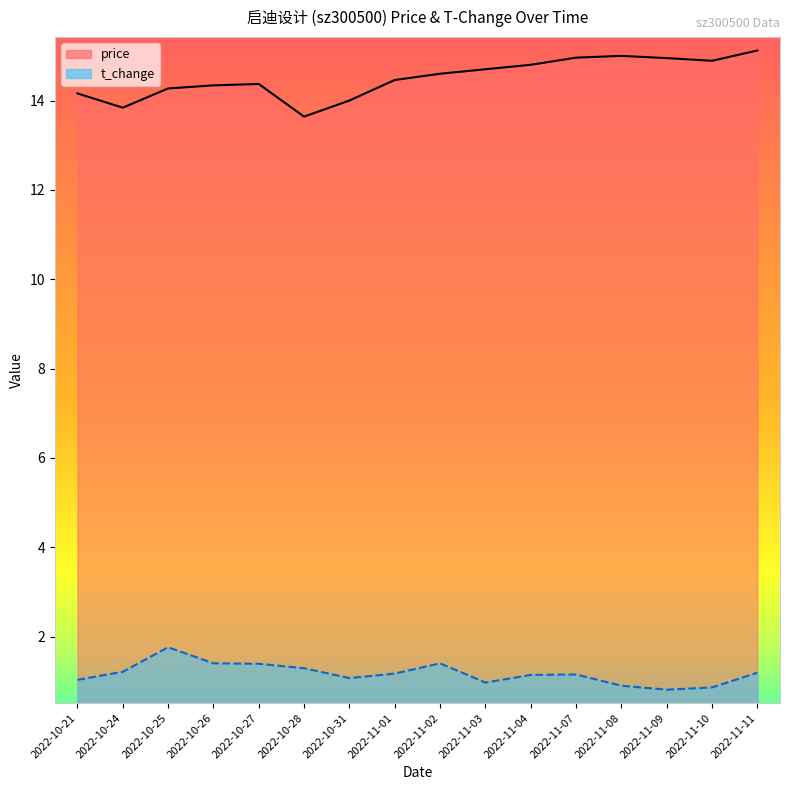

Rank the series at 2022-10-28 from lowest to highest value.

t_change, price